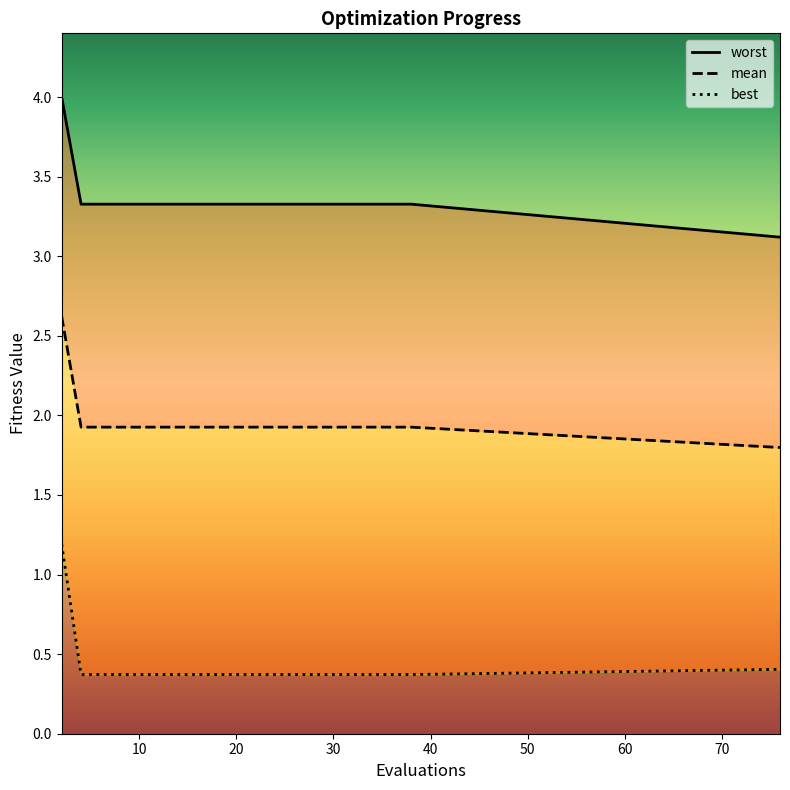

Reading right to left, list all the values displayed in this chart.

worst: 3.1	3.3	3.3	3.3	3.3	3.3	3.3	3.3	3.3	3.3	3.3	3.3	3.3	3.3	3.3	3.3	3.3	3.3	3.3	4.0
mean: 1.8	1.9	1.9	1.9	1.9	1.9	1.9	1.9	1.9	1.9	1.9	1.9	1.9	1.9	1.9	1.9	1.9	1.9	1.9	2.6
best: 0.4	0.4	0.4	0.4	0.4	0.4	0.4	0.4	0.4	0.4	0.4	0.4	0.4	0.4	0.4	0.4	0.4	0.4	0.4	1.2